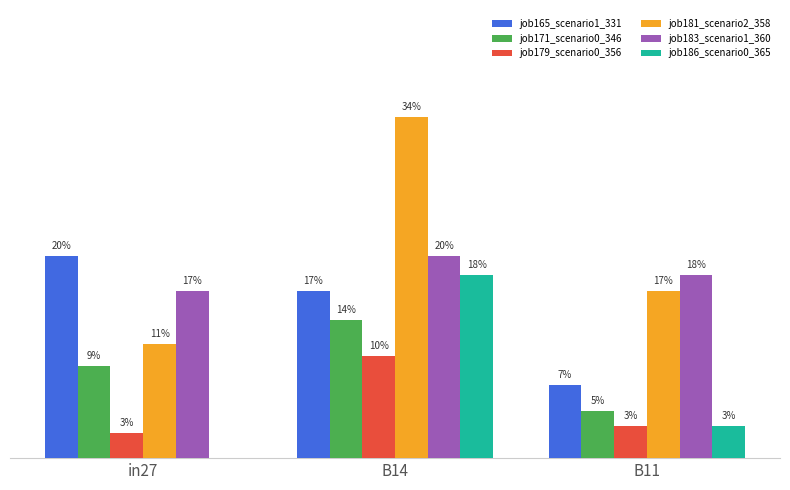

Rank the series at in27 from lowest to highest value.

job186_scenario0_365, job179_scenario0_356, job171_scenario0_346, job181_scenario2_358, job183_scenario1_360, job165_scenario1_331